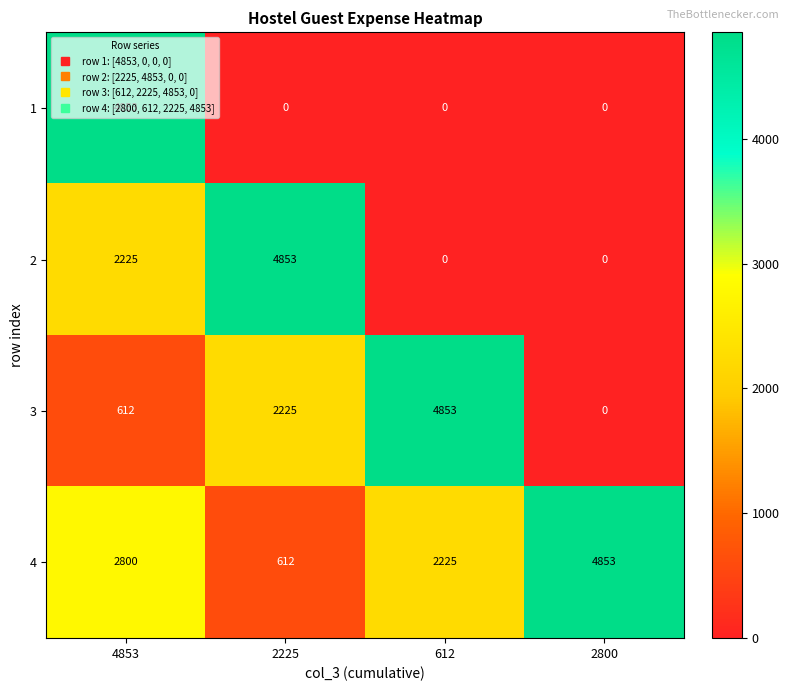

What is the highest value of the 3 series?

4853